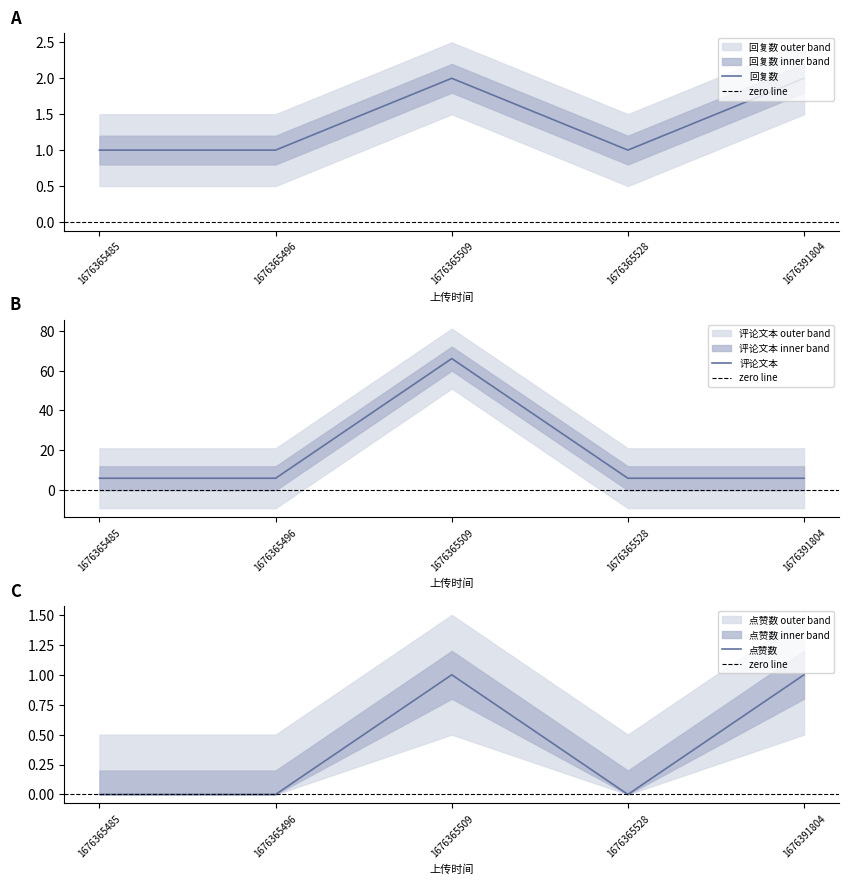

What is the average value of the 回复数 series?

1